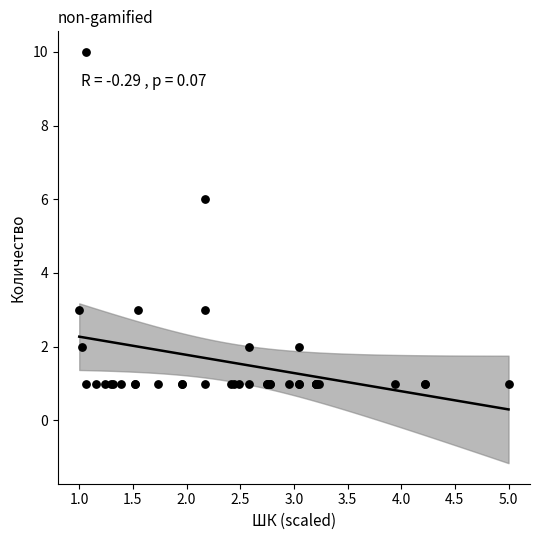

What Y value in the scatter plot is closest to 5?

6